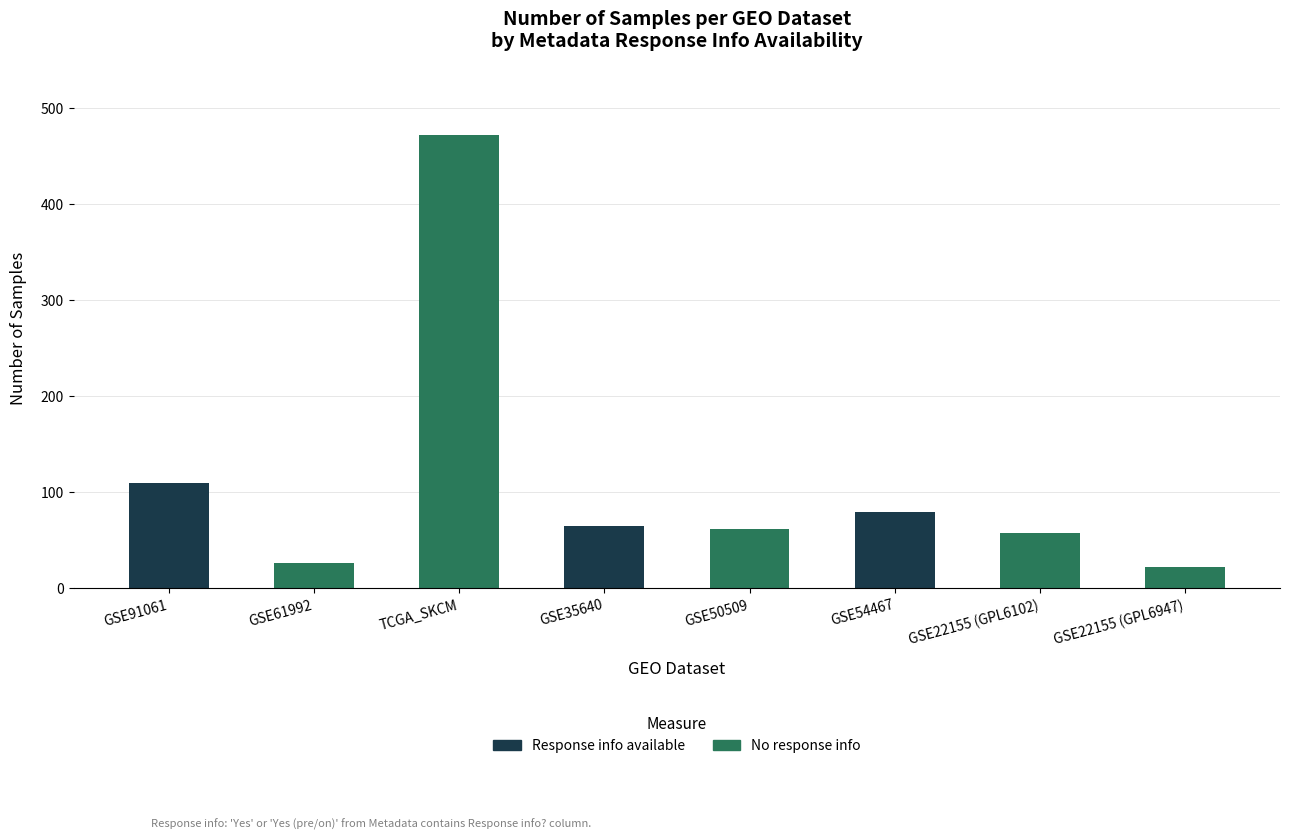

What is the maximum value for Response info available?

109